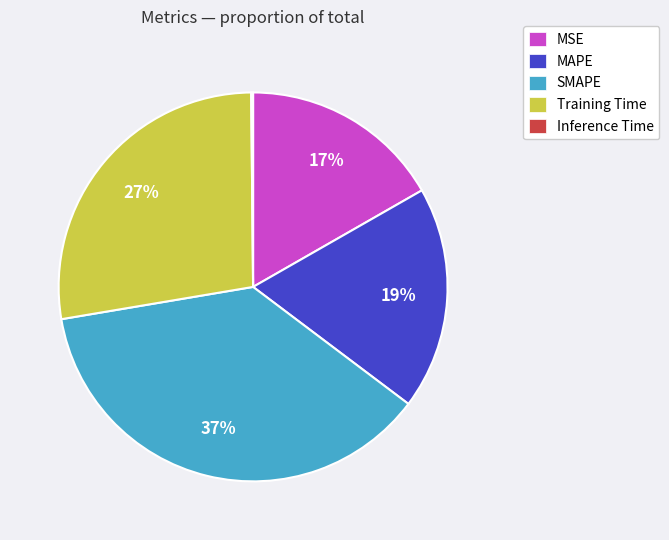

Does Training Time represent more than half of the total?

No